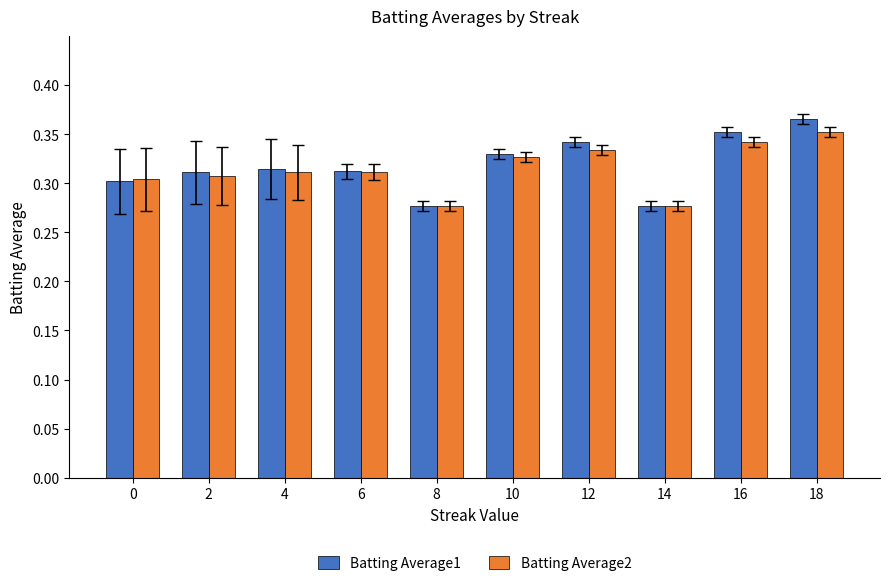

Does the chart contain any negative values?

No